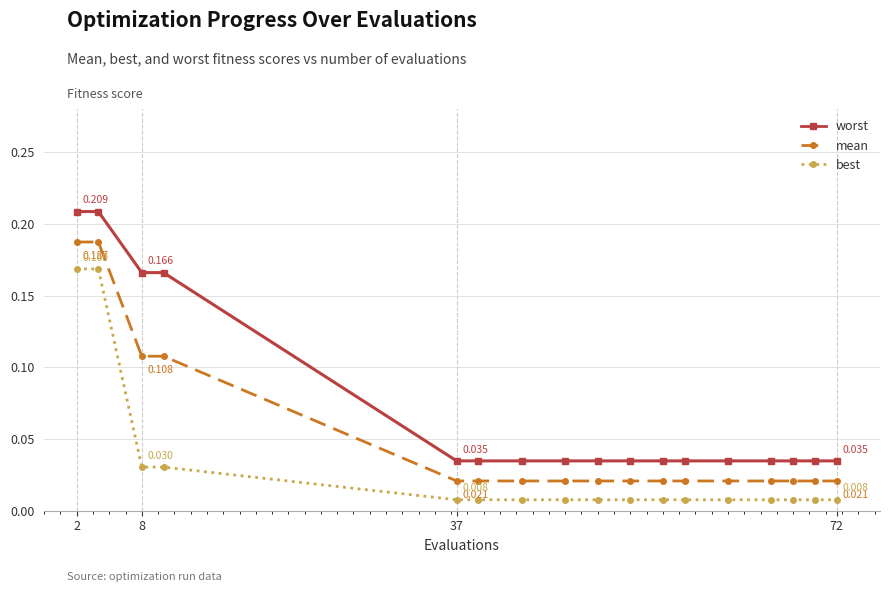

Which series has the widest spread of values?

worst